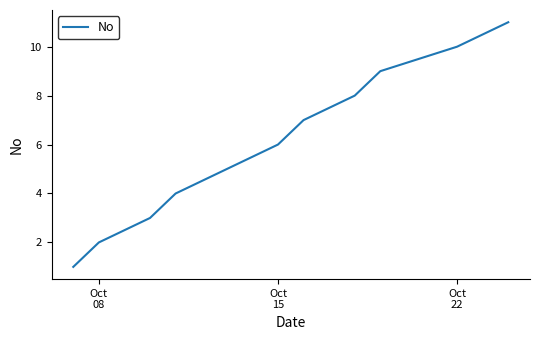

What is the greatest value displayed?

11